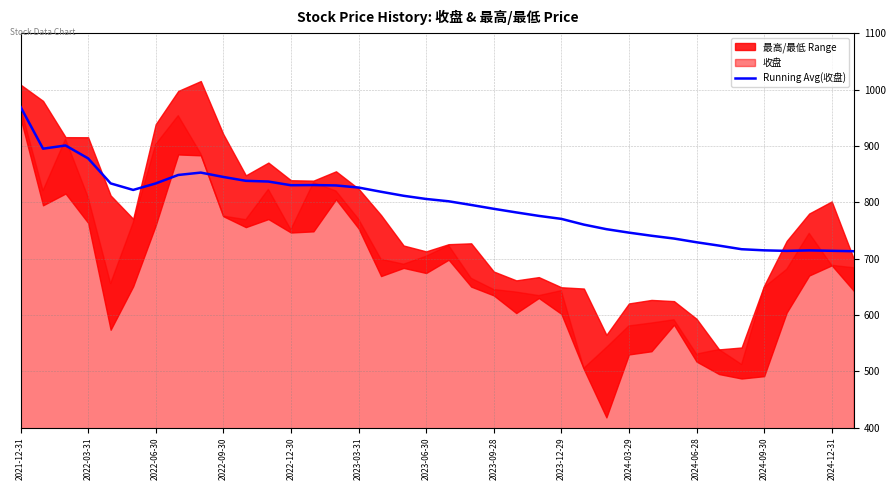

True or false: Running Avg(收盘) has a value of 714.6 at 2024-09-30.

True